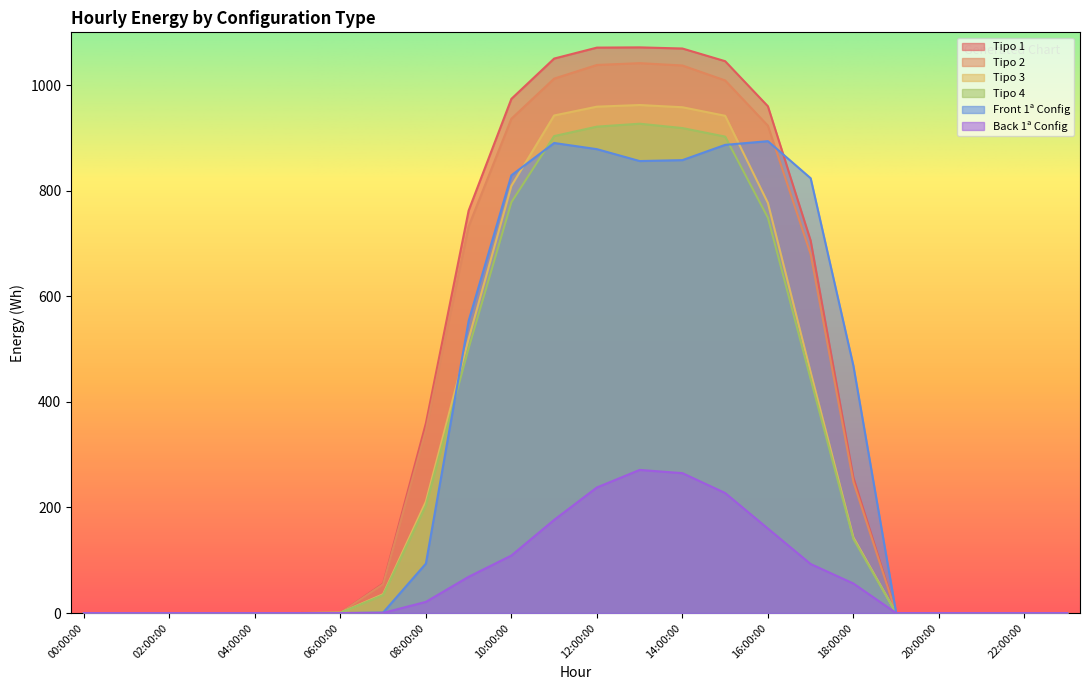

True or false: Tipo 1 and Tipo 3 intersect in this chart.

False